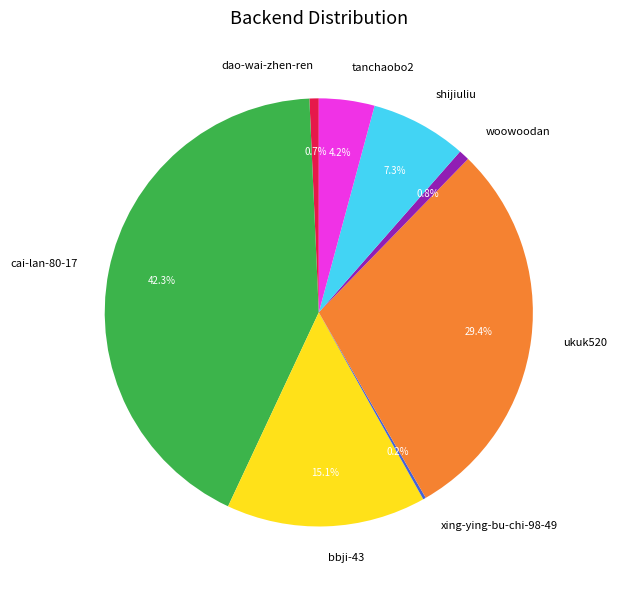

True or false: shijiuliu accounts for 20% of the total.

False